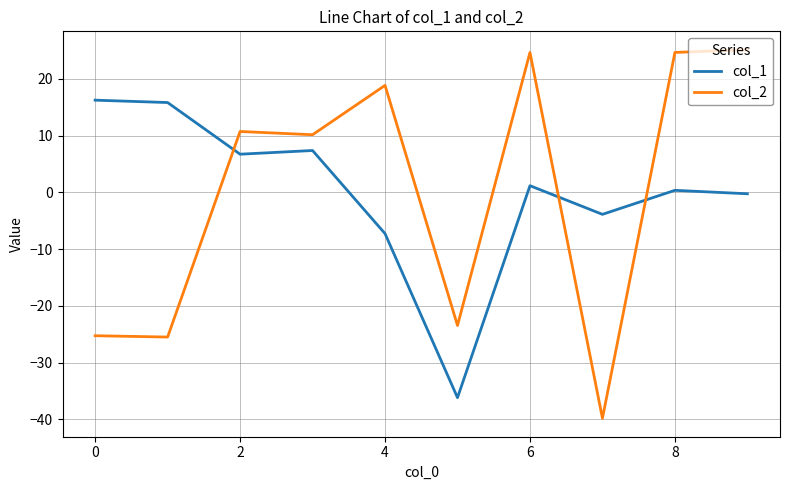

What are all the series names shown in the legend?

col_1, col_2